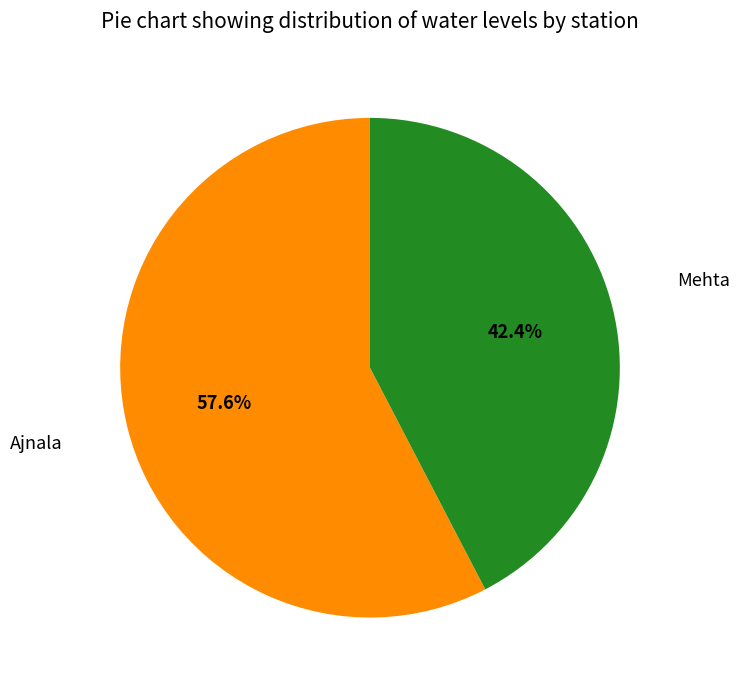

Is Ajnala the majority of the pie?

Yes